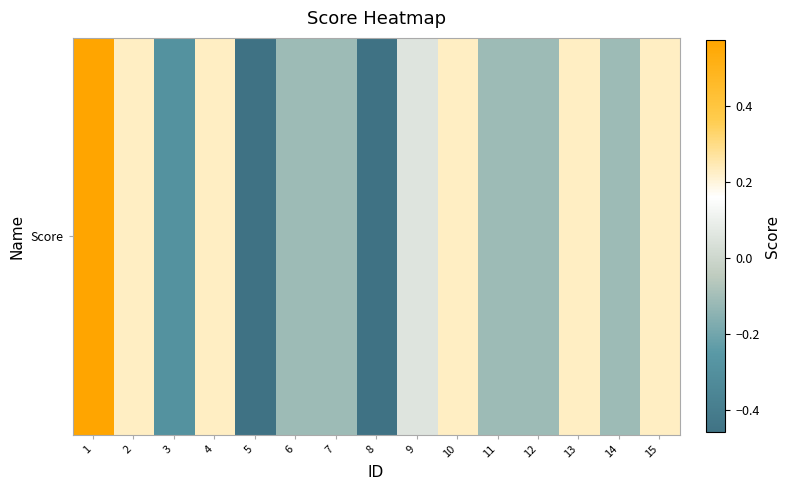

The chart shows a value of -0.5 at 8. True or false?

True